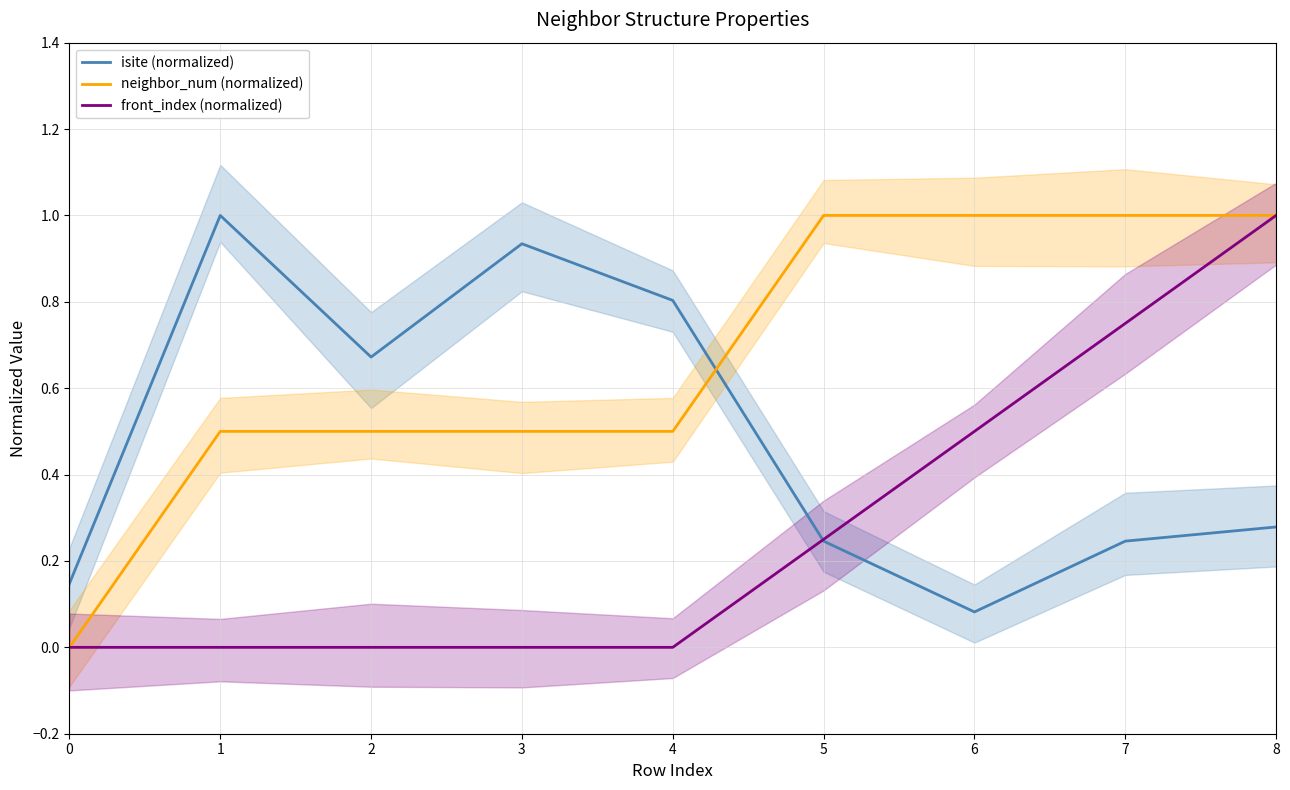

True or false: neighbor_num (normalized) and front_index (normalized) cross at least once.

False